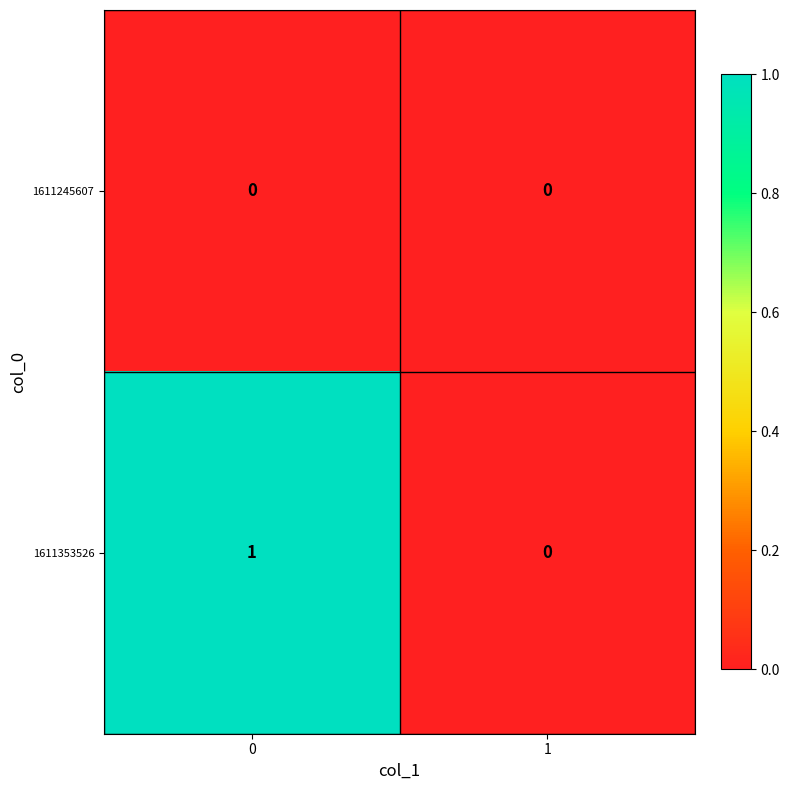

Is it true that 1611245607 equals 0 at 1?

True